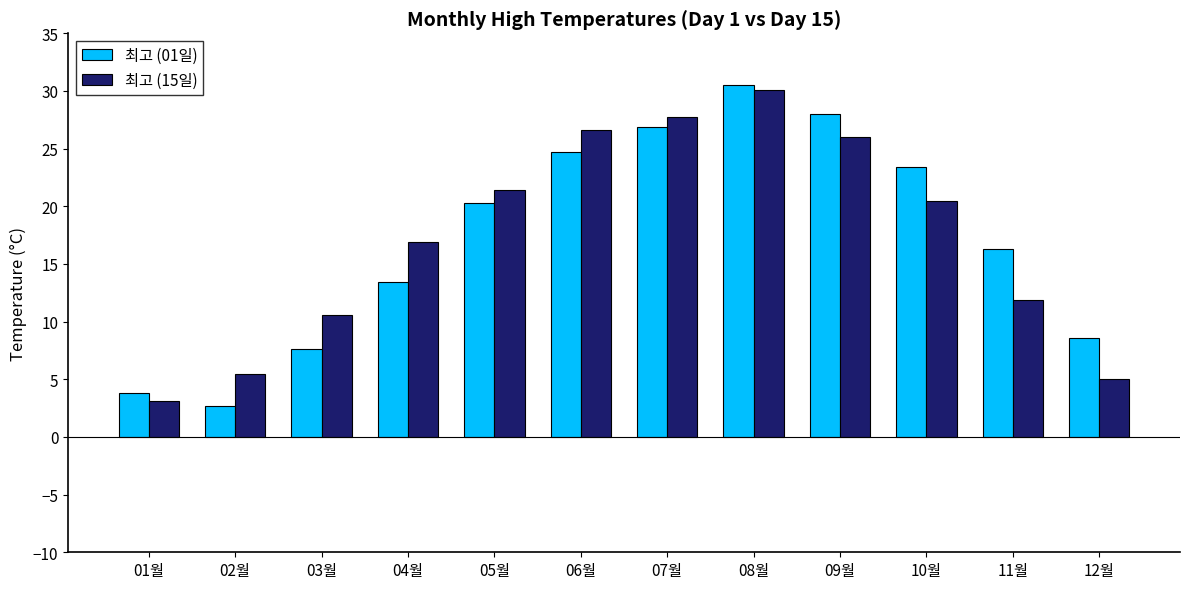

What is the difference between the highest and lowest values at 05월?

1.1